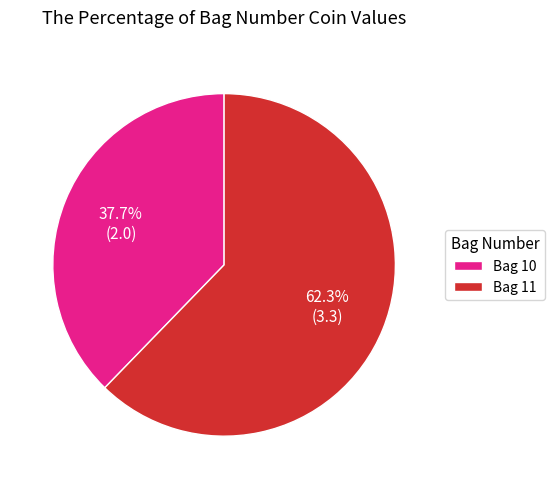

Which has a higher value, Bag 10 or Bag 11?

Bag 11